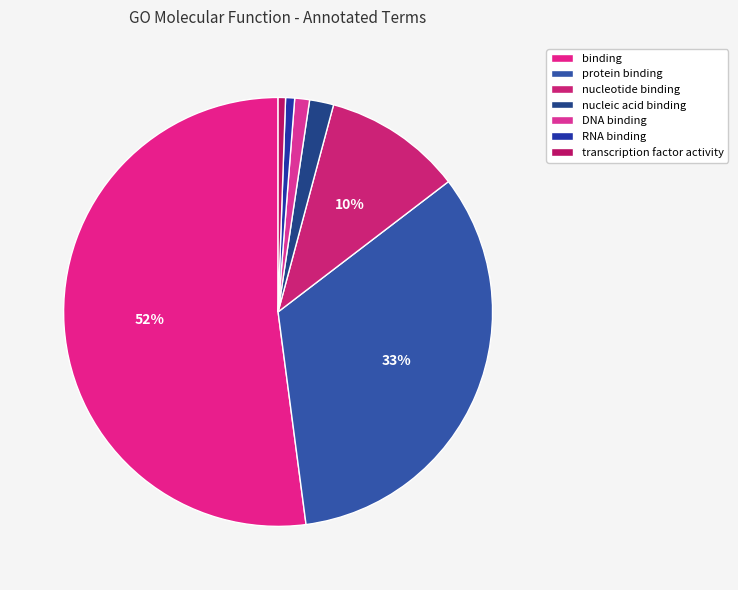

Count the number of slices in the pie.

7